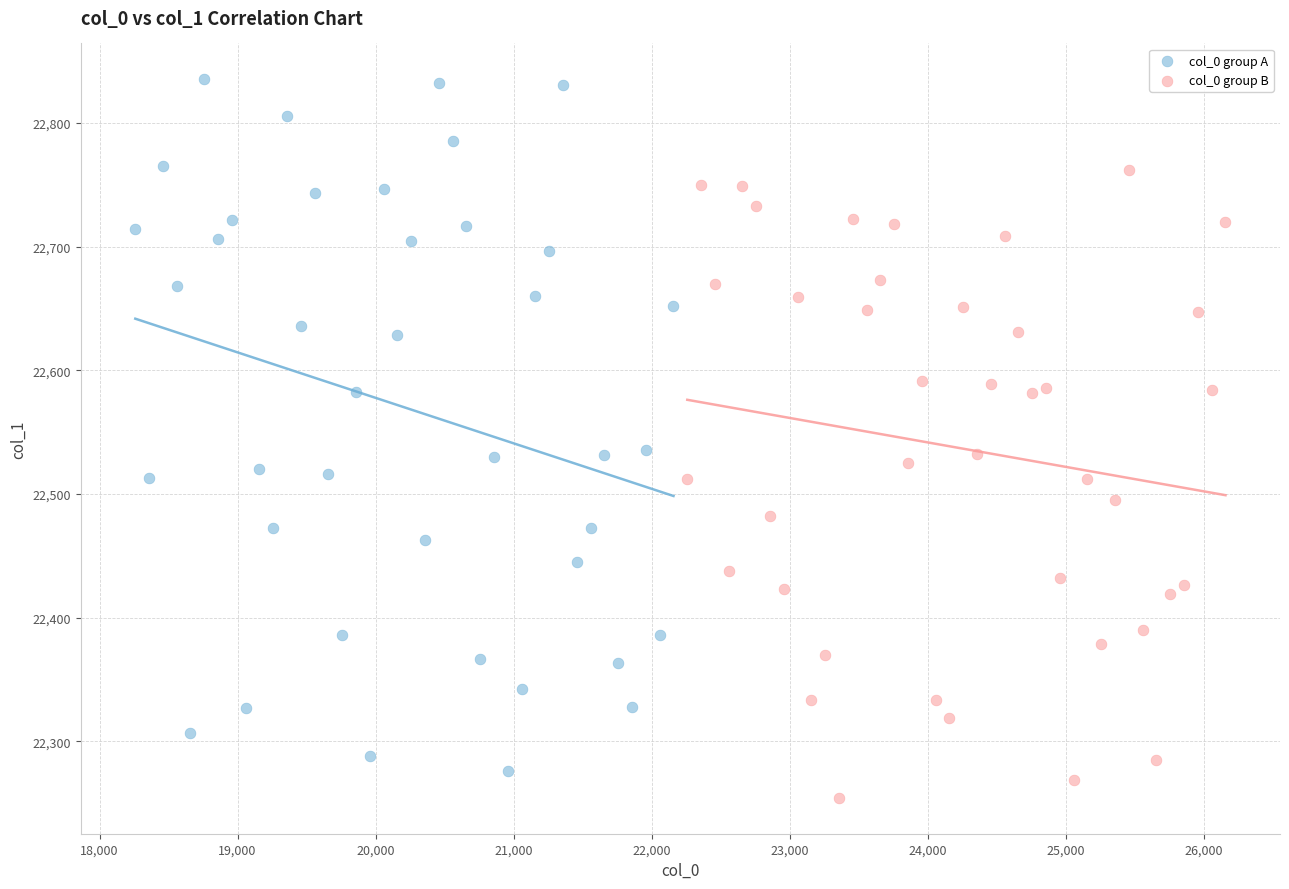

Which series contains the highest Y value?

col_0 group A